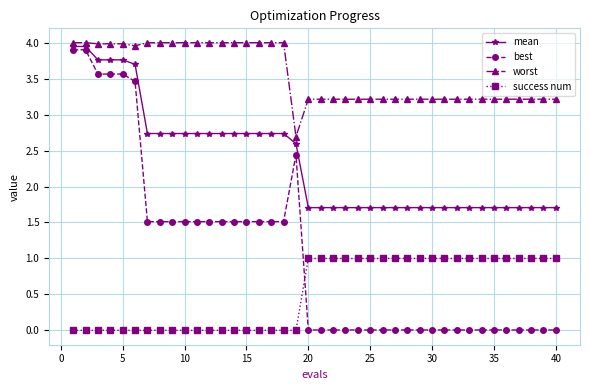

How many lines are shown in the chart?

4